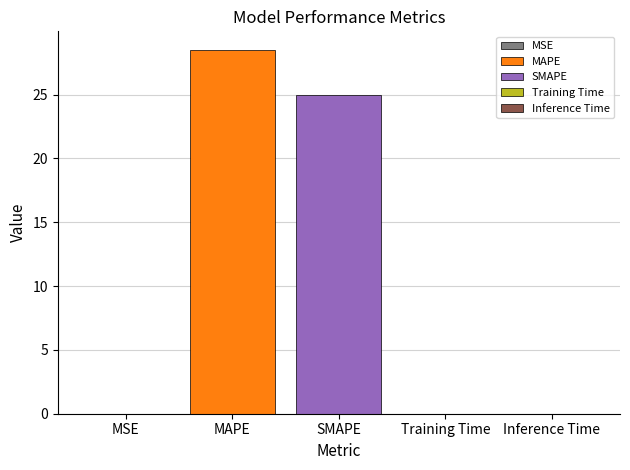

The MAPE series shows 39.4 at SMAPE. True or false?

False